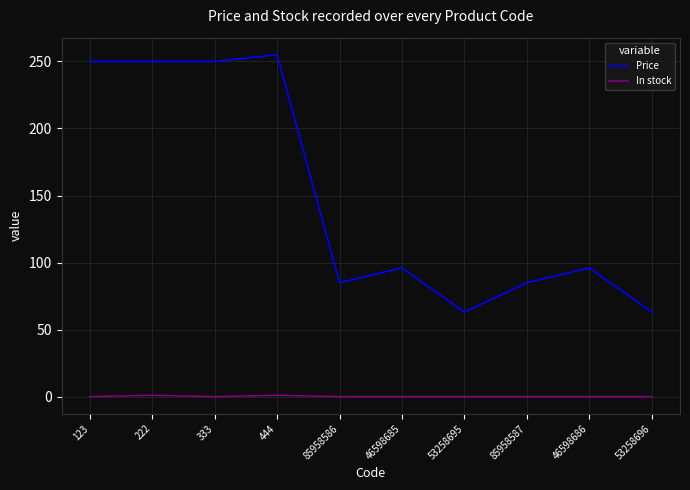

True or false: Price has a value of 123 at 85958586.

False